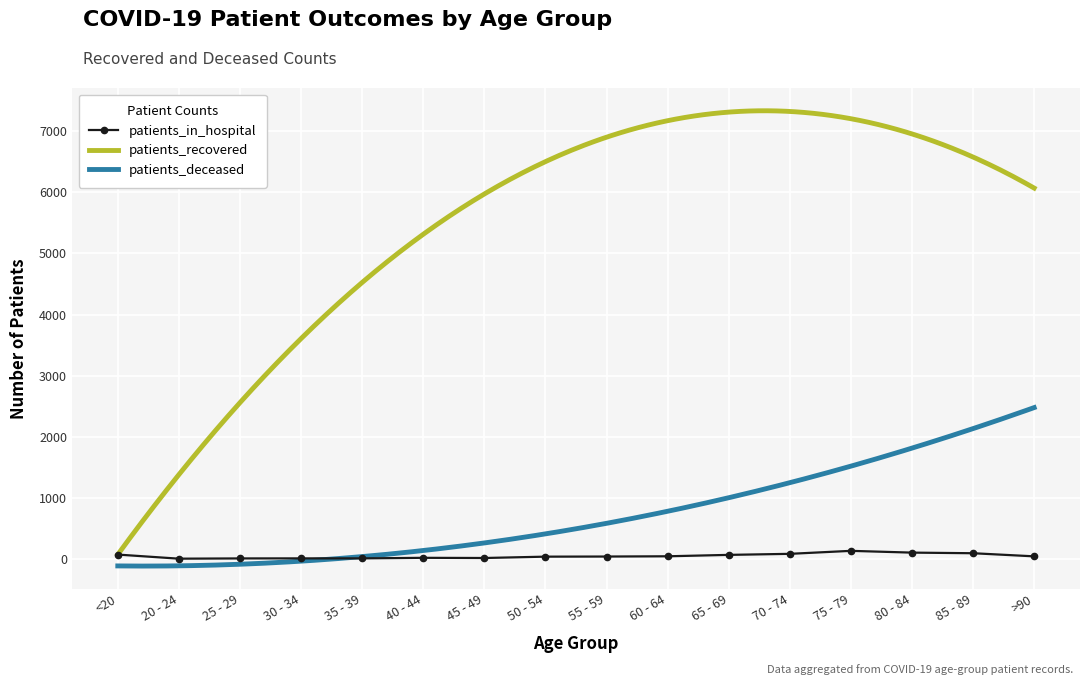

After their last crossing, which series has the higher values: patients_deceased or patients_in_hospital?

patients_deceased